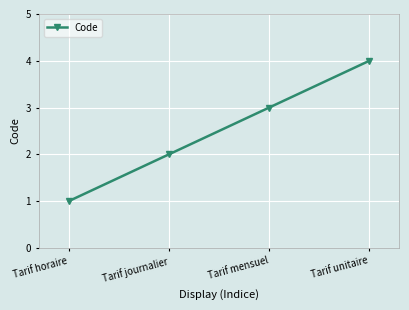

Which has a higher value, Tarif horaire or Tarif unitaire?

Tarif unitaire